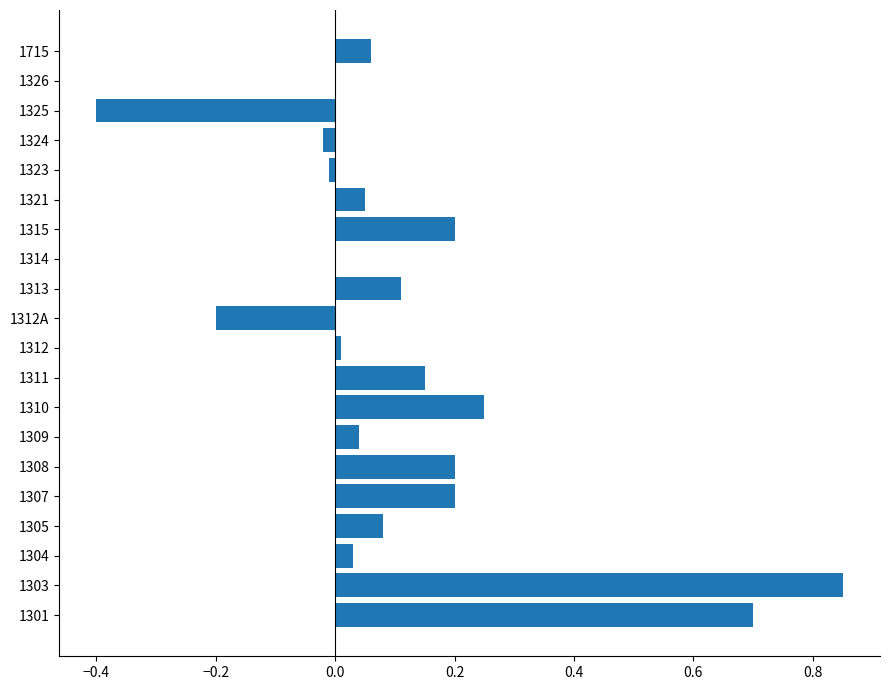

Is it true that the value at 1309 is 0.0?

True